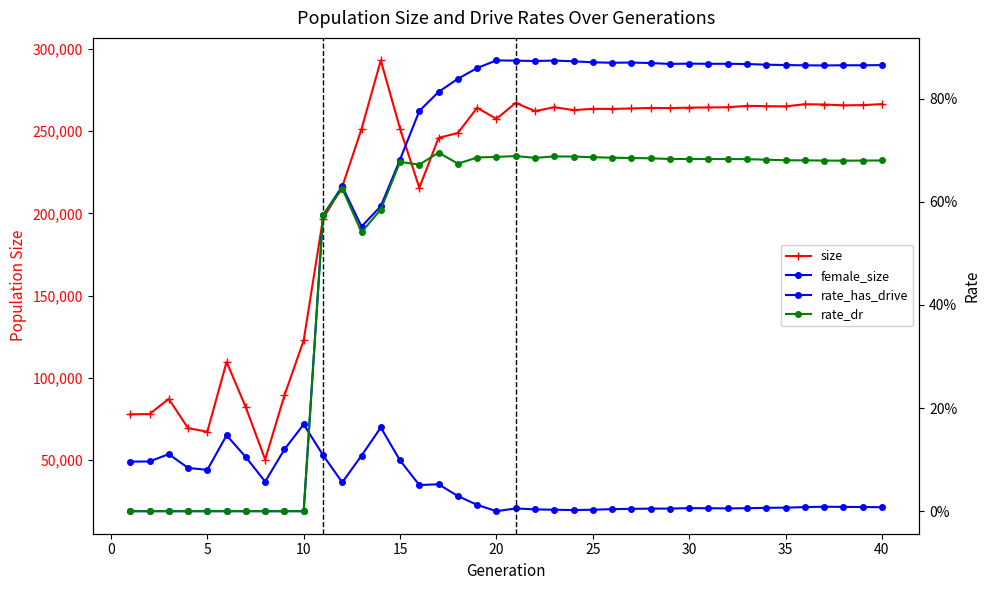

At how many categories does at least one series exceed 149526?

30